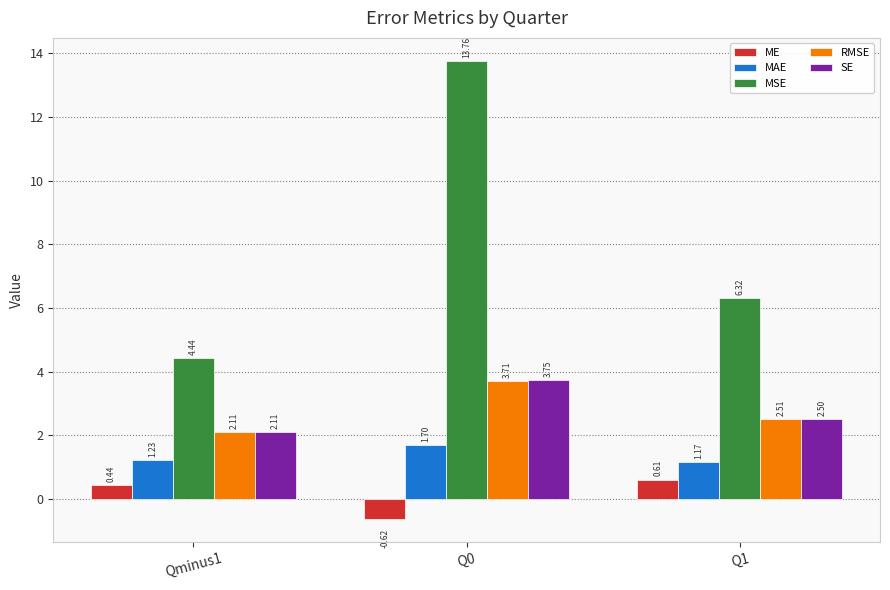

What is the sum of all SE values?

8.4